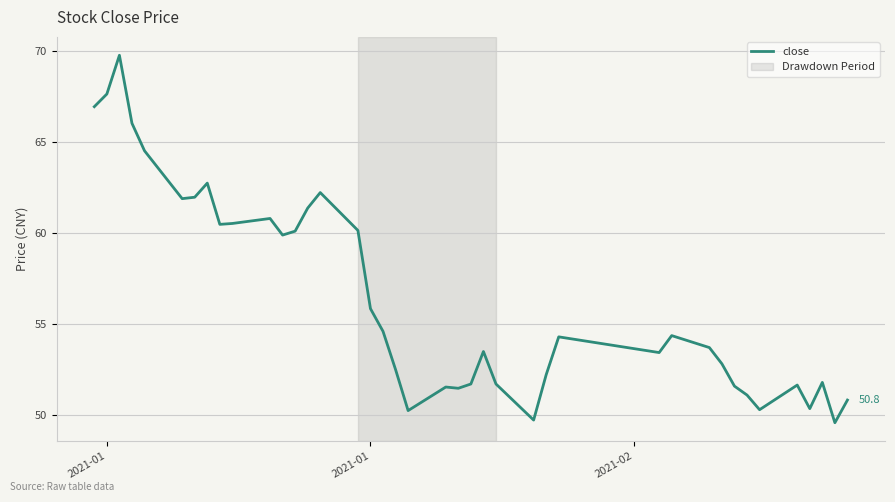

What is the minimum value shown in the chart?

49.6